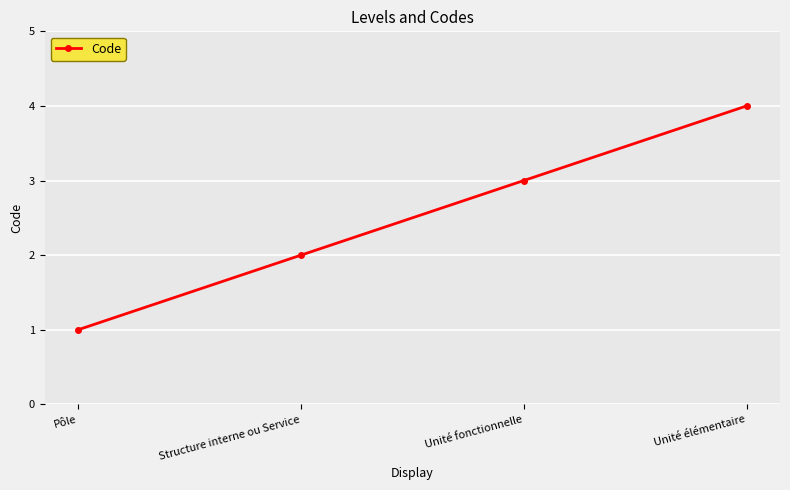

Where is the data nearest to the value 2?

Structure interne ou Service